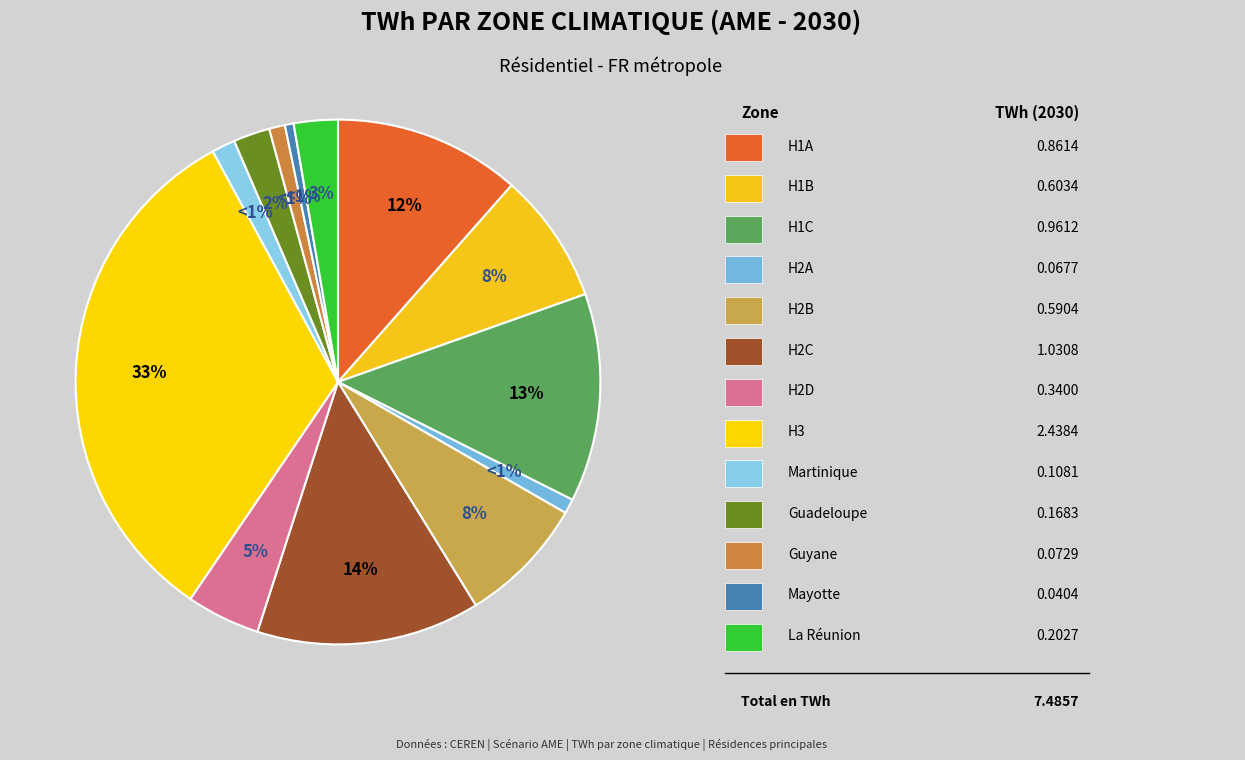

How many slices are in this pie chart?

13